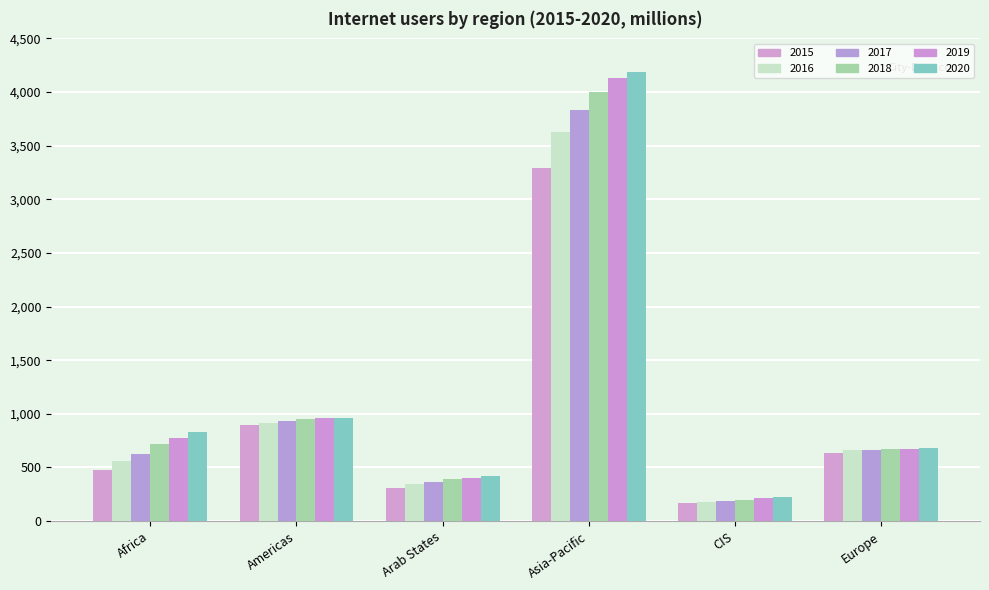

Where is 2019 nearest to the value 2171?

Americas